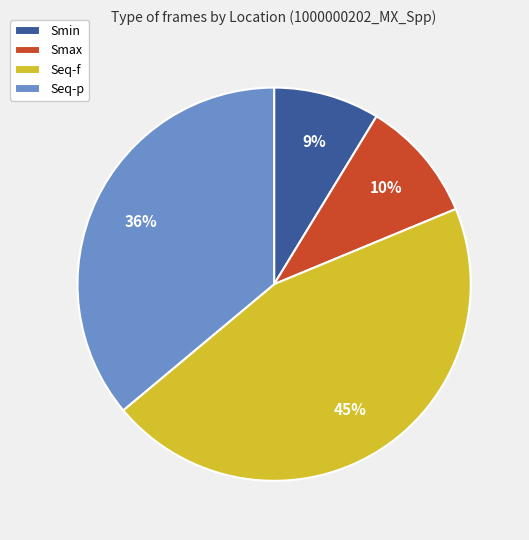

What is the ratio of the value at Seq-p to the value at Seq-f?

0.8